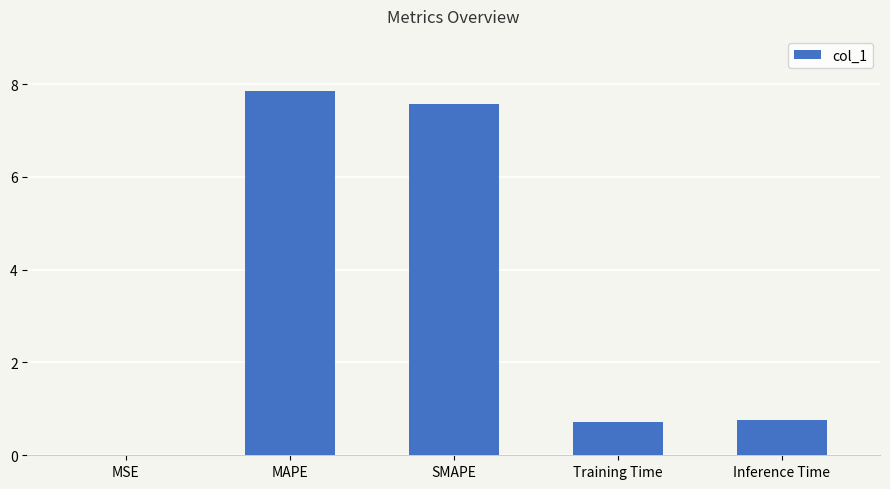

Which has a higher value, SMAPE or Training Time?

SMAPE